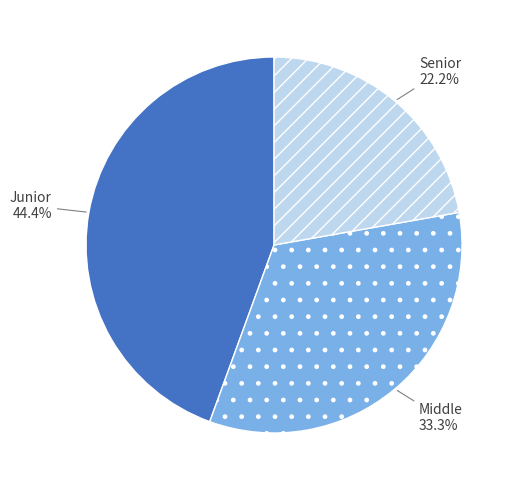

Is it true that Senior is 22% of the pie?

True